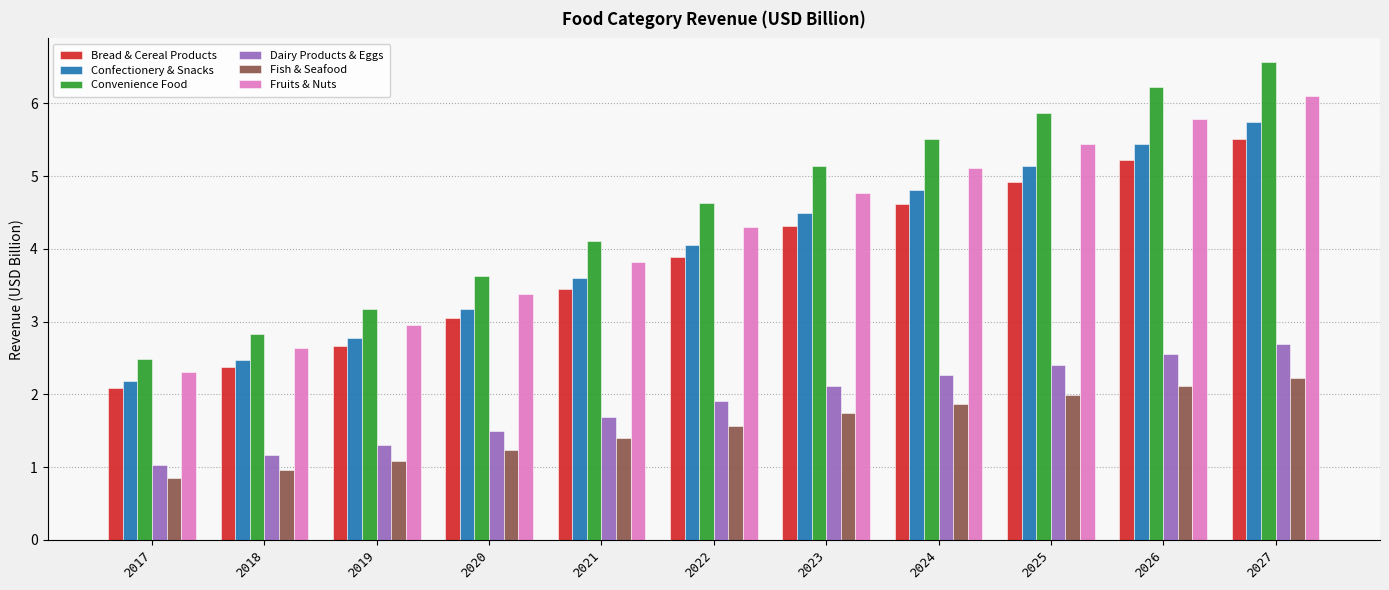

What is the minimum value shown in the chart?

0.8